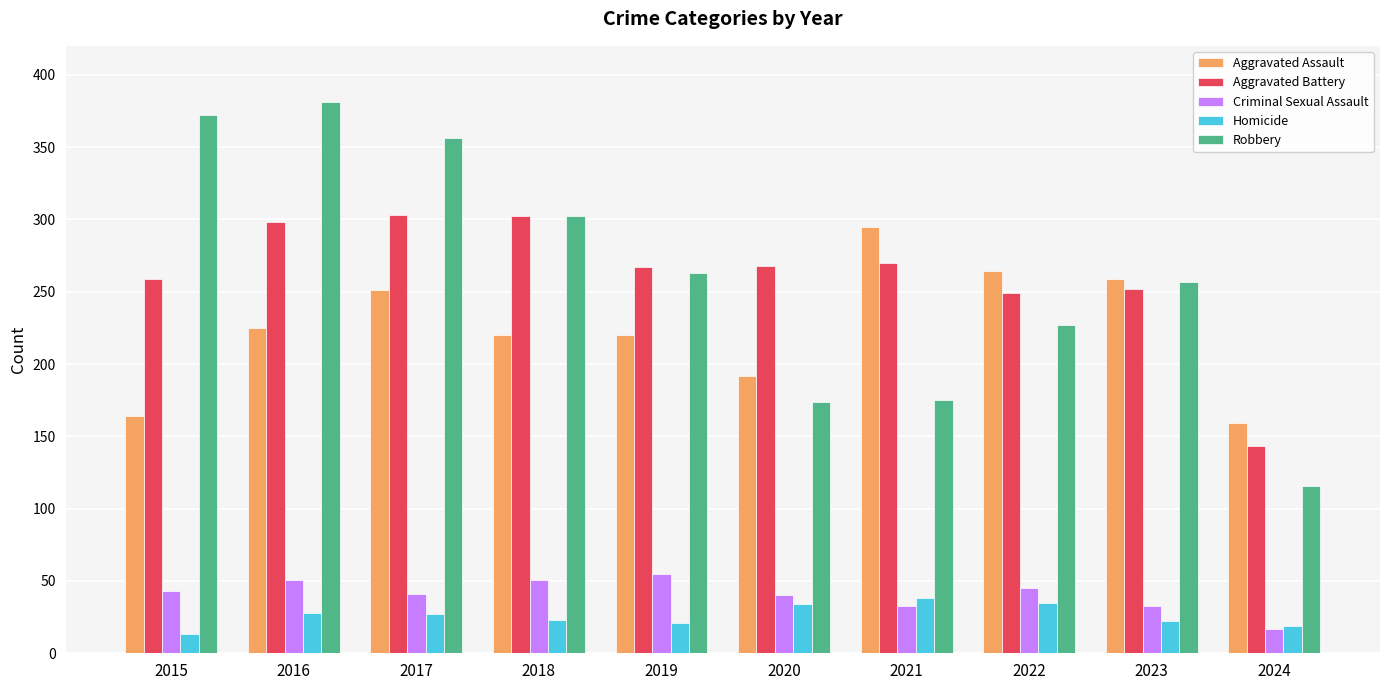

What is the total value across all series at 2020?

708